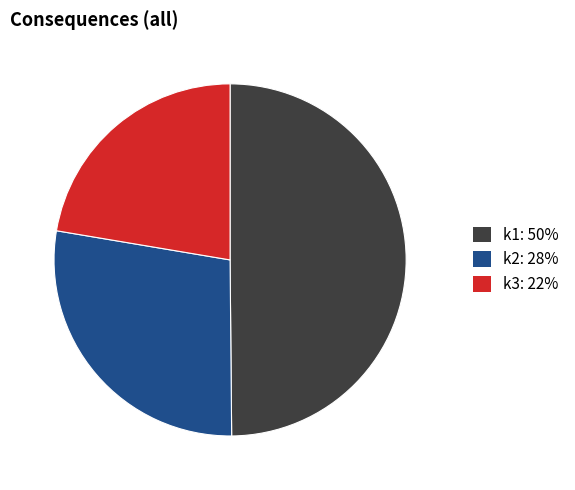

How many slices are in this pie chart?

3